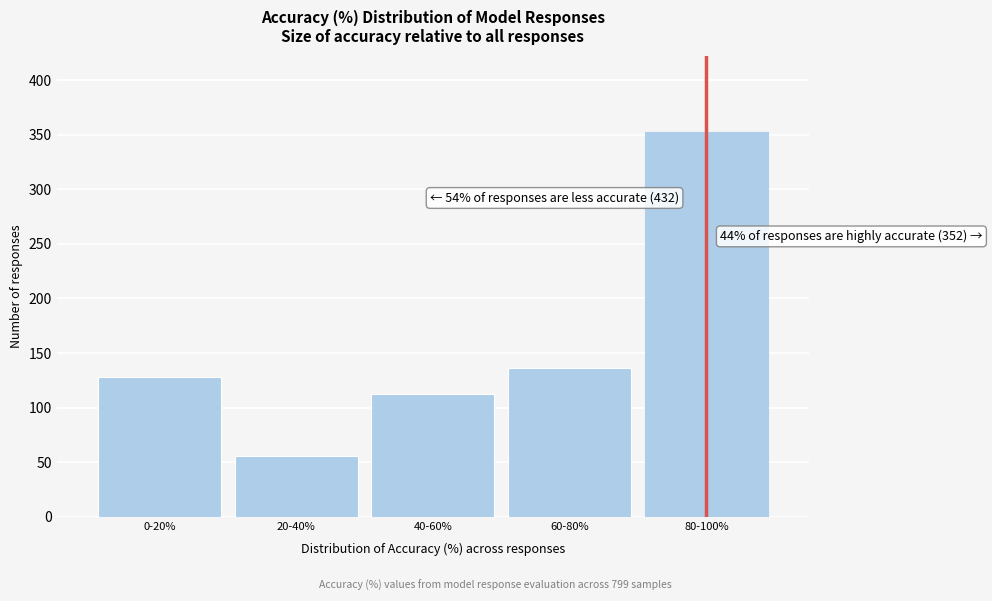

Reading right to left, extract all data points from this chart.

352	136	112	56	128